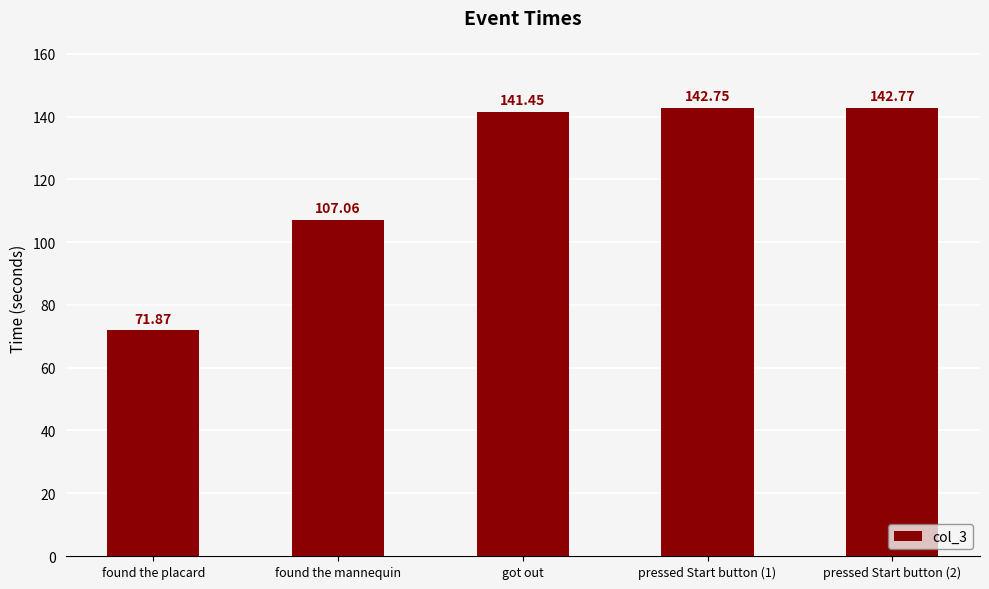

What is the label of the 1st bar from the left?

found the placard